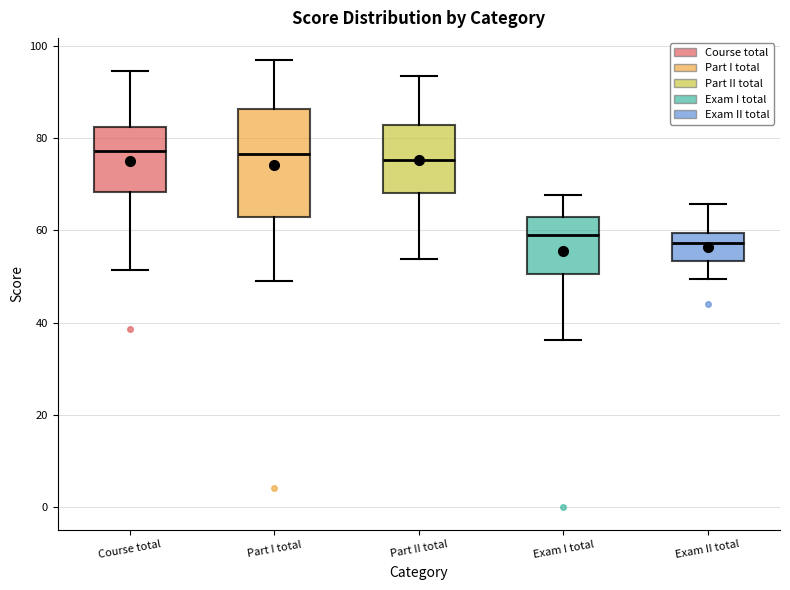

Reading left to right, transcribe this box plot: for each box, give where its median line is, the range the box spans, and where its two whiskers end, as read against the y-axis. The values are not printed on the chart, so give them approximately, as read against the axis.

Course total: median 78, box 68 to 82, whiskers 52 to 94
Part I total: median 76, box 62 to 86, whiskers 50 to 96
Part II total: median 76, box 68 to 82, whiskers 54 to 94
Exam I total: median 60, box 50 to 62, whiskers 36 to 68
Exam II total: median 58, box 54 to 60, whiskers 50 to 66